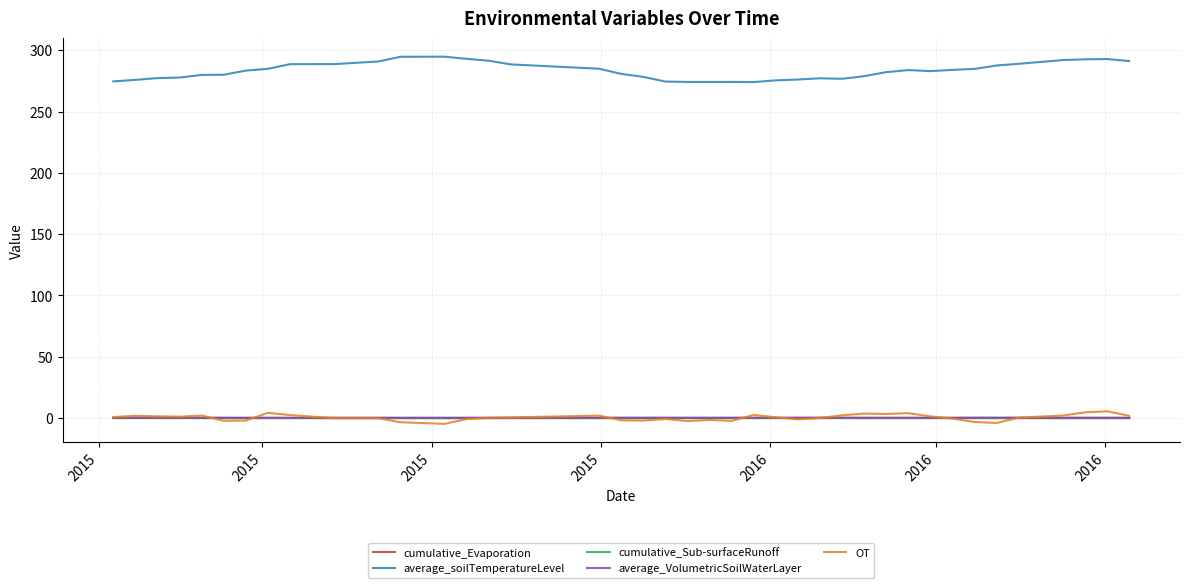

How many series are shown in this chart?

5